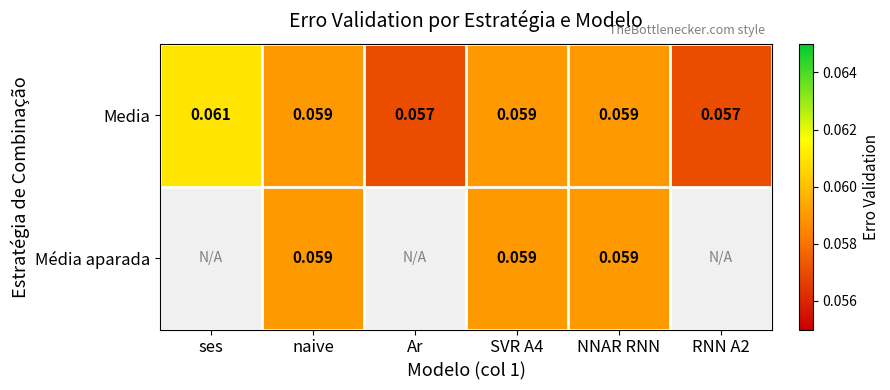

Is the value of Média aparada at NNAR RNN greater than the value of Media at RNN A2?

Yes